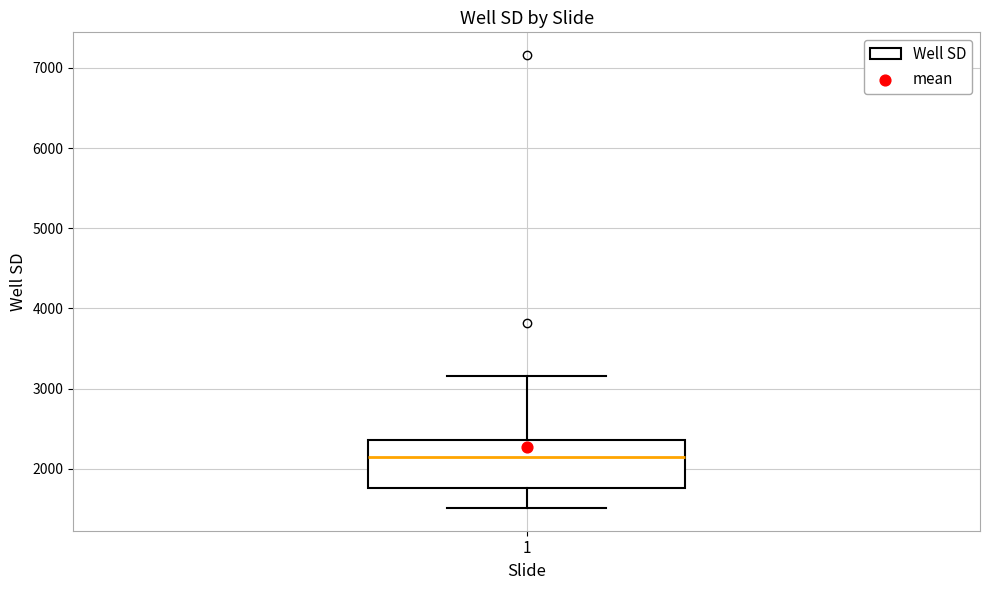

Where is the lower edge of the box at x = 1 on the y-axis? The values are not printed on the chart, so give them approximately, as read against the axis.

1800